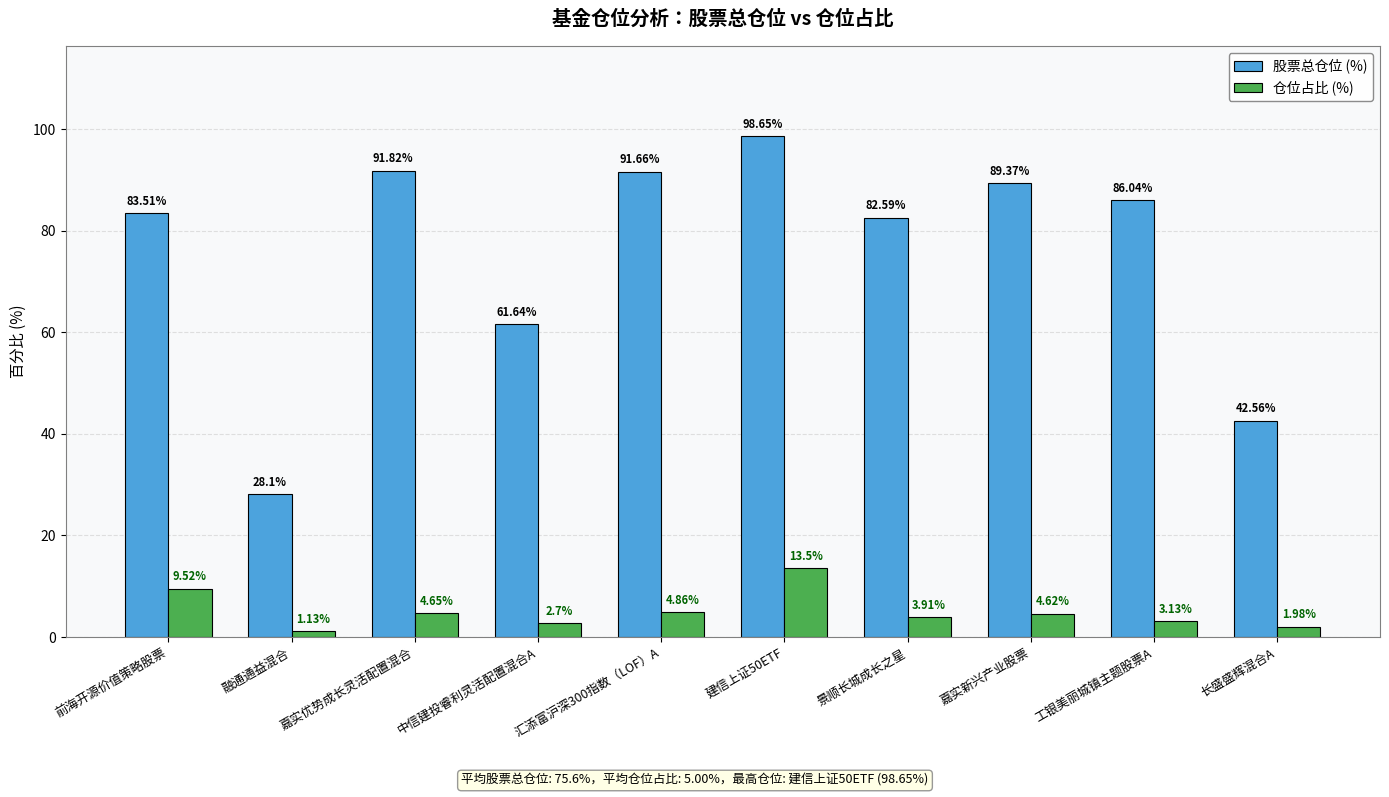

Is the value of 股票总仓位 (%) at 汇添富沪深300指数（LOF）A greater than the value of 仓位占比 (%) at 融通通益混合?

Yes